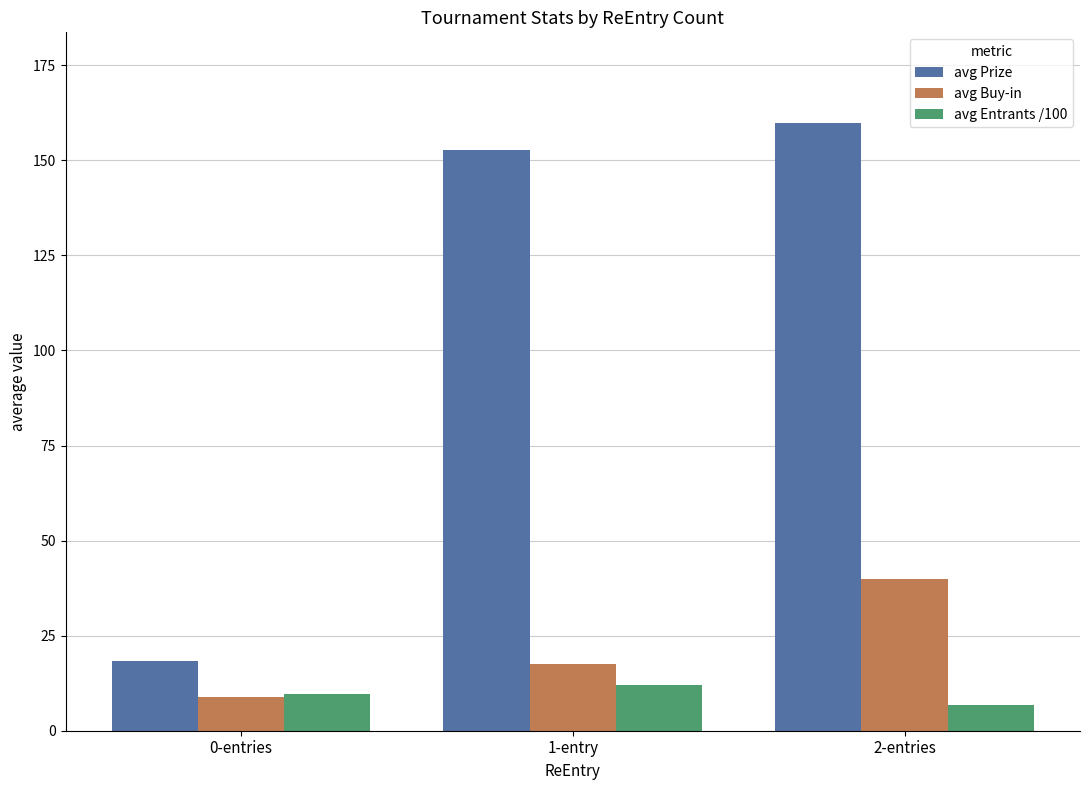

At which category is the sum across all series the highest?

2-entries